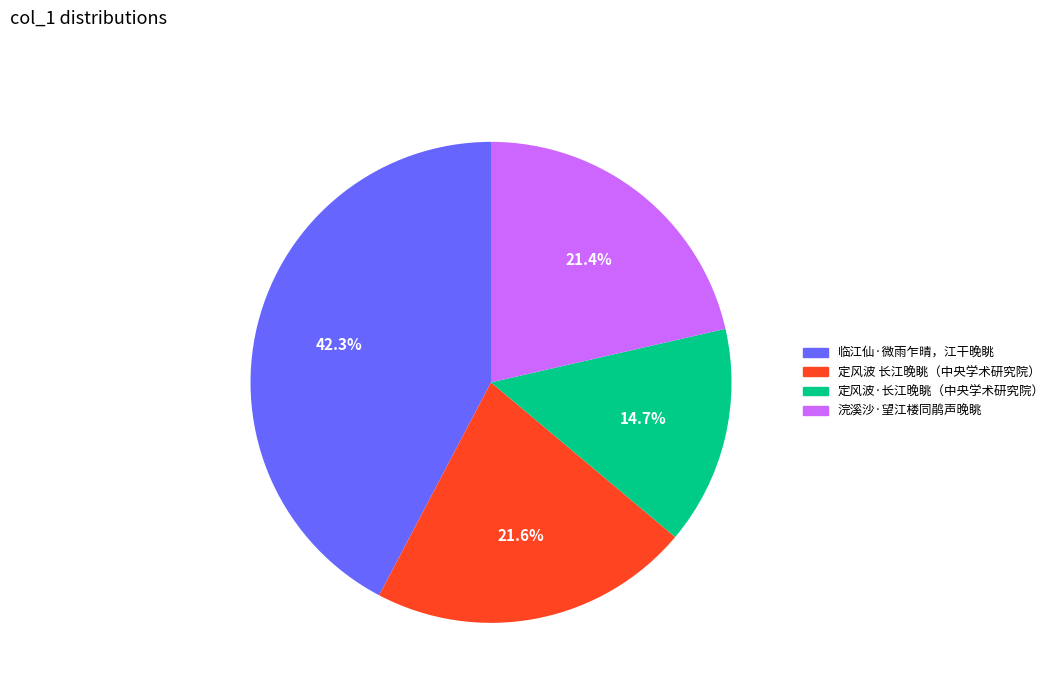

Is there a majority slice in this chart?

No